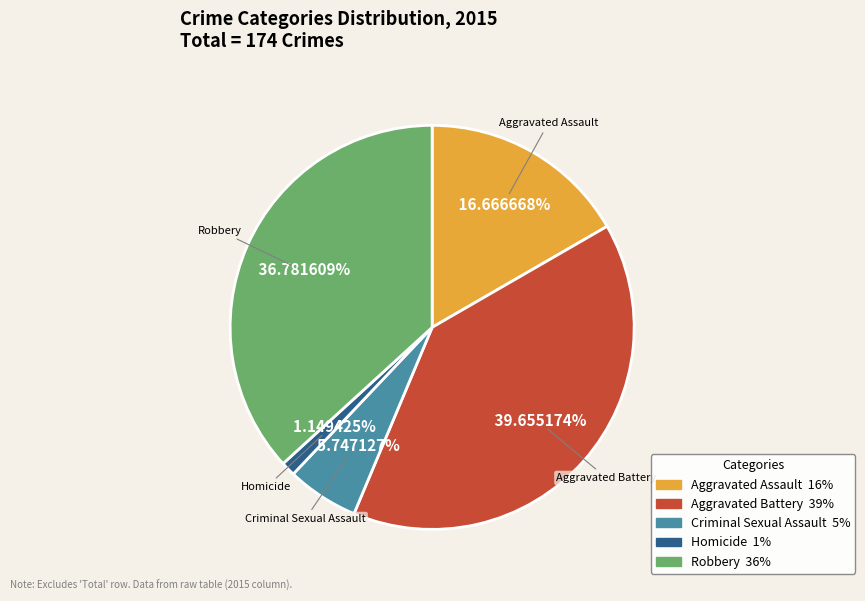

Which category has the biggest portion of the pie?

Aggravated Battery